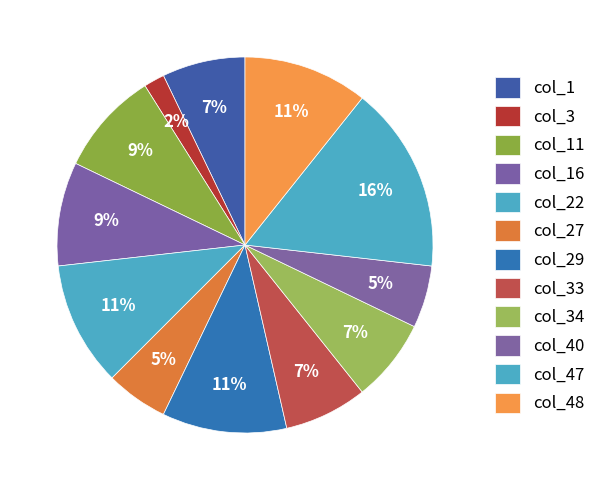

To the nearest percent, what portion does col_16 represent?

9%